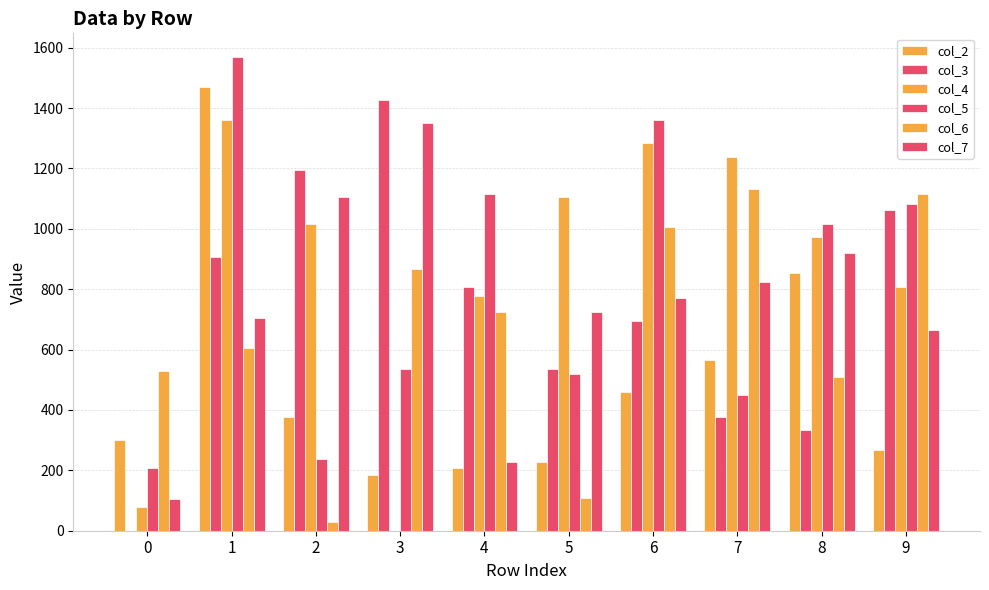

At which label is col_4 closest to 679?

4